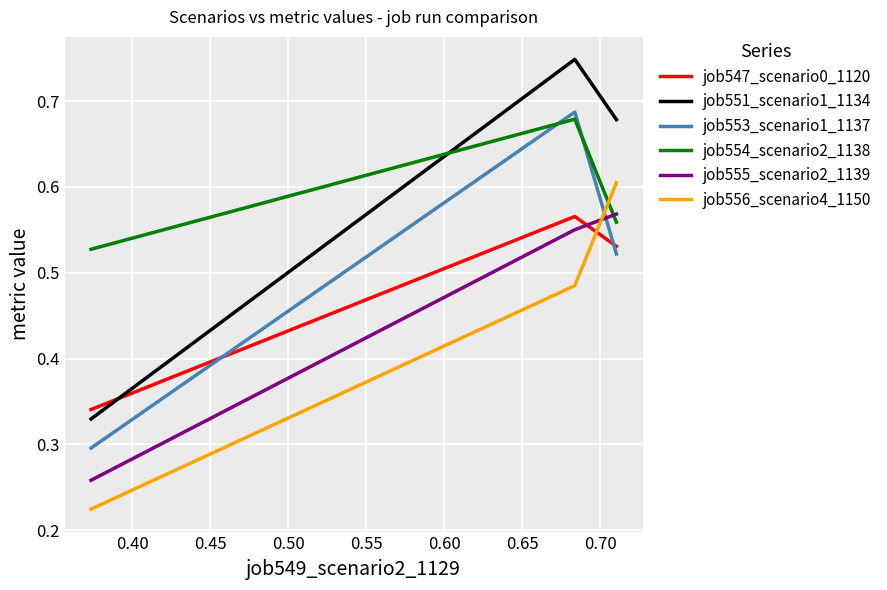

Which series has the widest spread of values?

job551_scenario1_1134